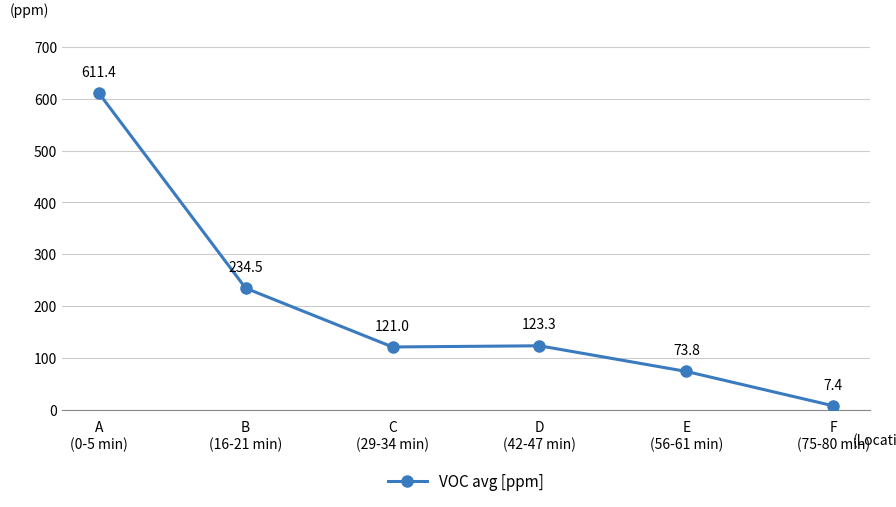

The chart shows a value of 121.0 at C
(29-34 min). True or false?

True